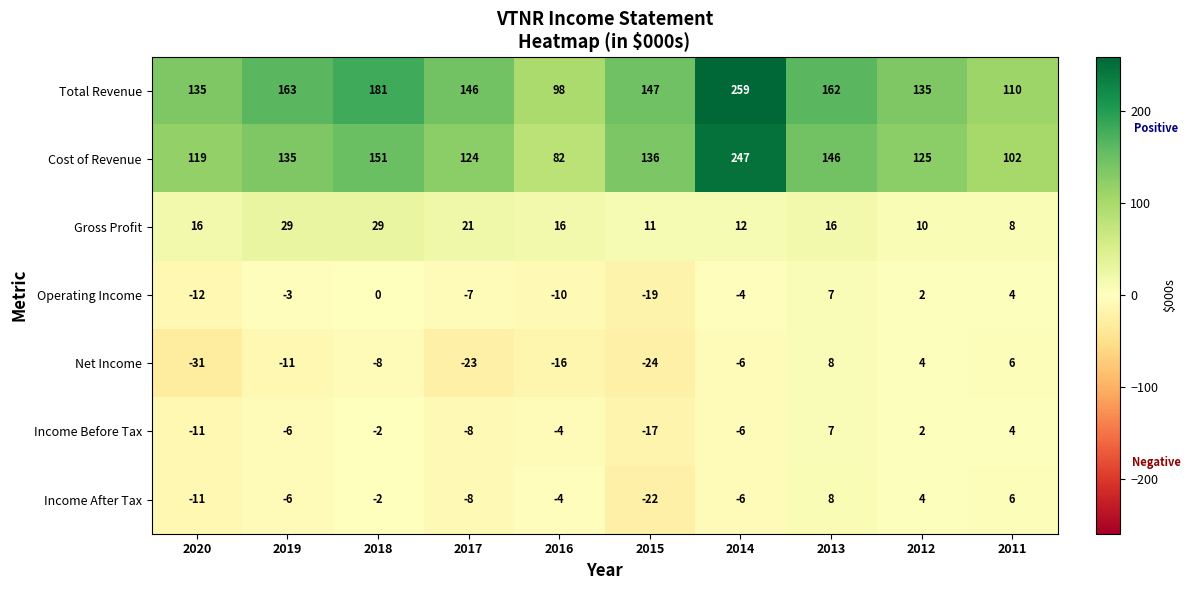

Which series has the largest total across all categories?

Total Revenue